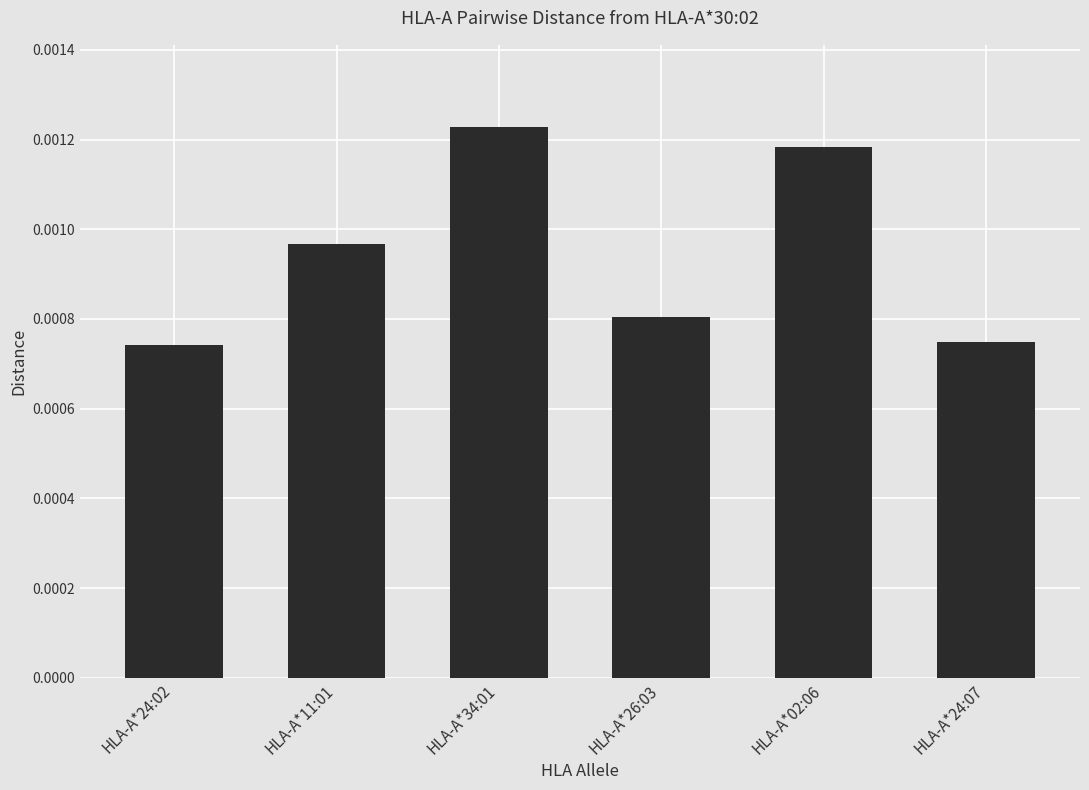

How many bars are there in total?

6